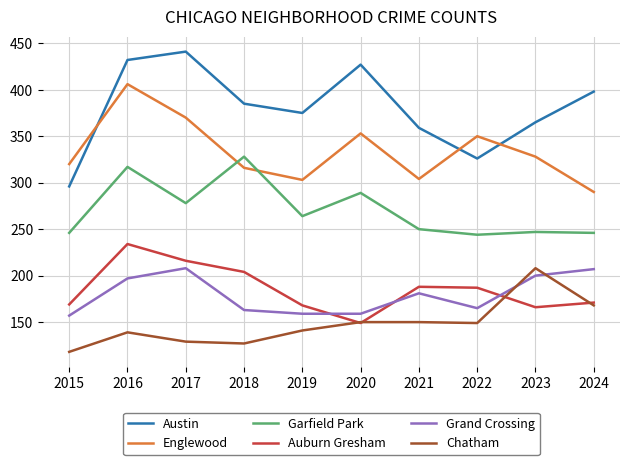

What are all the series names shown in the legend?

Austin, Englewood, Garfield Park, Auburn Gresham, Grand Crossing, Chatham